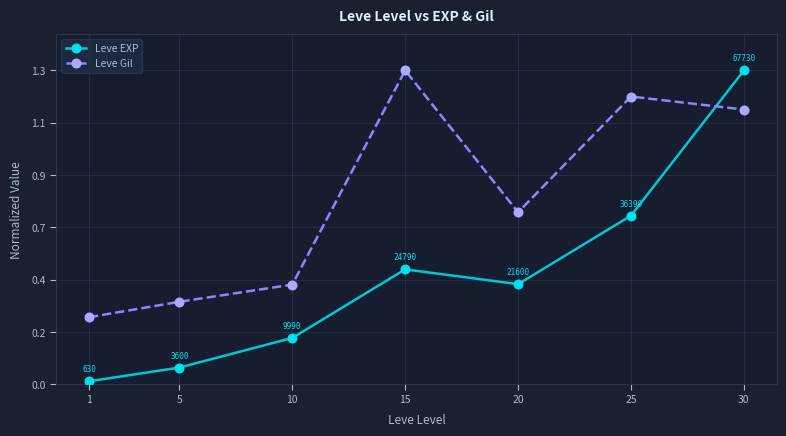

What are all the series names shown in the legend?

Leve EXP, Leve Gil